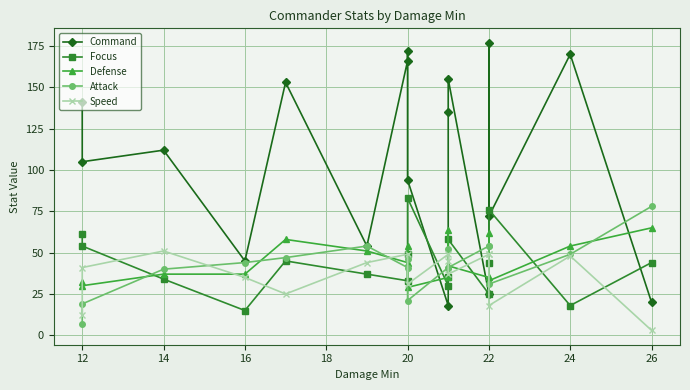

In Command, how many points are higher than both neighbors (excluding endpoints)?

6